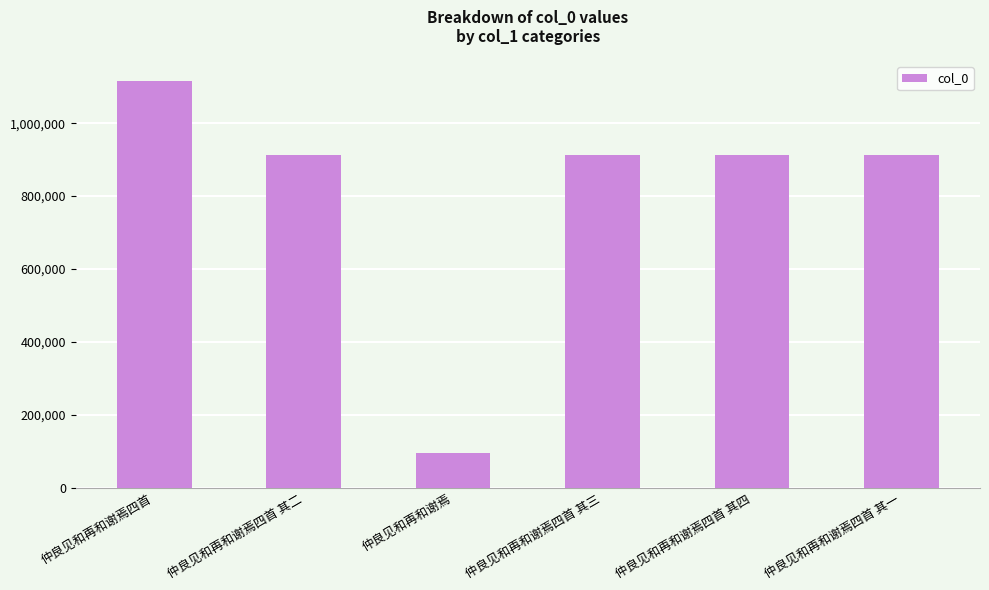

What is the average value?

811100